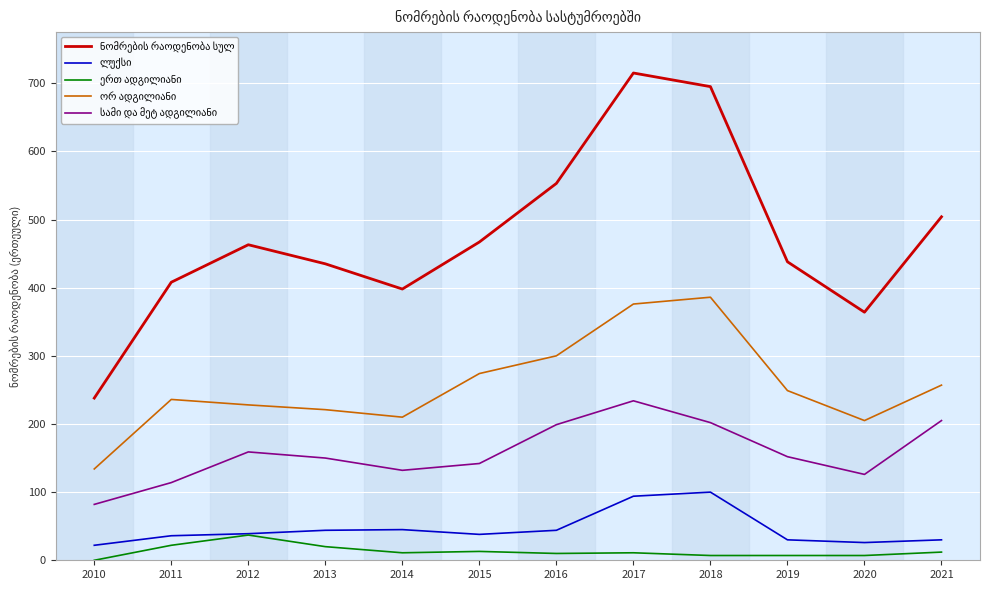

Which label corresponds to the largest value in the chart?

2017